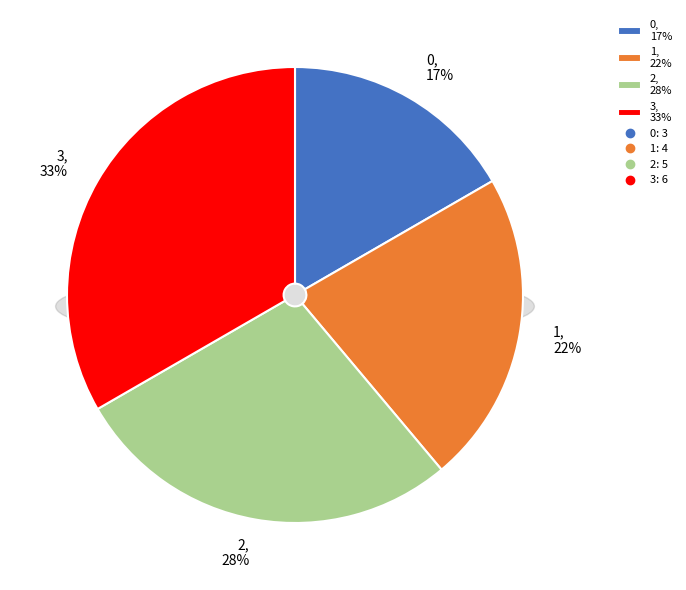

Between 0 and 2, which is larger?

2